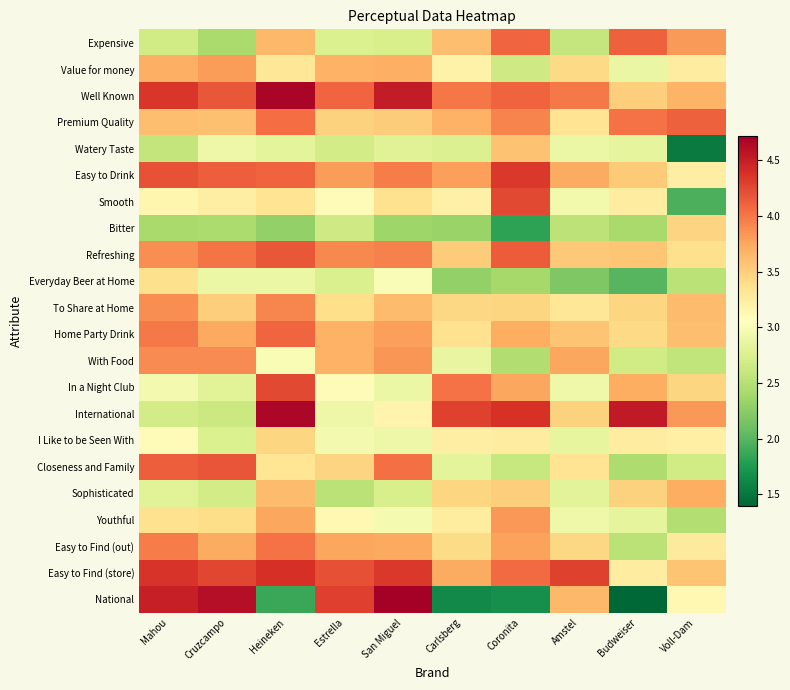

Reading left to right, extract all data points from this chart.

Expensive: Mahou=2.7	Cruzcampo=2.4	Heineken=3.7	Estrella=2.8	San Miguel=2.7	Carlsberg=3.6	Coronita=4.1	Amstel=2.6	Budweiser=4.1	Voll-Dam=3.8
Value for money: Mahou=3.7	Cruzcampo=3.8	Heineken=3.3	Estrella=3.7	San Miguel=3.7	Carlsberg=3.2	Coronita=2.7	Amstel=3.4	Budweiser=2.9	Voll-Dam=3.2
Well Known: Mahou=4.4	Cruzcampo=4.2	Heineken=4.7	Estrella=4.1	San Miguel=4.5	Carlsberg=4.0	Coronita=4.1	Amstel=4.0	Budweiser=3.5	Voll-Dam=3.7
Premium Quality: Mahou=3.6	Cruzcampo=3.6	Heineken=4.0	Estrella=3.5	San Miguel=3.5	Carlsberg=3.7	Coronita=3.9	Amstel=3.3	Budweiser=4.0	Voll-Dam=4.1
Watery Taste: Mahou=2.6	Cruzcampo=2.9	Heineken=2.8	Estrella=2.7	San Miguel=2.8	Carlsberg=2.8	Coronita=3.6	Amstel=2.9	Budweiser=2.8	Voll-Dam=1.5
Easy to Drink: Mahou=4.2	Cruzcampo=4.1	Heineken=4.1	Estrella=3.8	San Miguel=4.0	Carlsberg=3.8	Coronita=4.3	Amstel=3.7	Budweiser=3.5	Voll-Dam=3.2
Smooth: Mahou=3.2	Cruzcampo=3.2	Heineken=3.3	Estrella=3.1	San Miguel=3.4	Carlsberg=3.2	Coronita=4.2	Amstel=2.9	Budweiser=3.2	Voll-Dam=1.9
Bitter: Mahou=2.4	Cruzcampo=2.4	Heineken=2.3	Estrella=2.7	San Miguel=2.4	Carlsberg=2.3	Coronita=1.8	Amstel=2.5	Budweiser=2.4	Voll-Dam=3.5
Refreshing: Mahou=3.9	Cruzcampo=4.0	Heineken=4.2	Estrella=3.9	San Miguel=4.0	Carlsberg=3.5	Coronita=4.1	Amstel=3.5	Budweiser=3.6	Voll-Dam=3.4
Everyday Beer at Home: Mahou=3.4	Cruzcampo=2.9	Heineken=2.9	Estrella=2.7	San Miguel=3.0	Carlsberg=2.3	Coronita=2.4	Amstel=2.2	Budweiser=2.0	Voll-Dam=2.5
To Share at Home: Mahou=3.9	Cruzcampo=3.5	Heineken=3.9	Estrella=3.4	San Miguel=3.6	Carlsberg=3.4	Coronita=3.4	Amstel=3.3	Budweiser=3.5	Voll-Dam=3.6
Home Party Drink: Mahou=4.0	Cruzcampo=3.7	Heineken=4.1	Estrella=3.7	San Miguel=3.8	Carlsberg=3.4	Coronita=3.7	Amstel=3.6	Budweiser=3.4	Voll-Dam=3.6
With Food: Mahou=3.9	Cruzcampo=3.9	Heineken=3.0	Estrella=3.7	San Miguel=3.8	Carlsberg=2.9	Coronita=2.5	Amstel=3.8	Budweiser=2.7	Voll-Dam=2.6
In a Night Club: Mahou=3.0	Cruzcampo=2.8	Heineken=4.2	Estrella=3.1	San Miguel=2.9	Carlsberg=4.0	Coronita=3.8	Amstel=2.9	Budweiser=3.7	Voll-Dam=3.4
International: Mahou=2.7	Cruzcampo=2.6	Heineken=4.7	Estrella=2.9	San Miguel=3.2	Carlsberg=4.3	Coronita=4.4	Amstel=3.5	Budweiser=4.5	Voll-Dam=3.8
I Like to be Seen With: Mahou=3.1	Cruzcampo=2.7	Heineken=3.5	Estrella=3.0	San Miguel=2.9	Carlsberg=3.2	Coronita=3.2	Amstel=2.9	Budweiser=3.2	Voll-Dam=3.2
Closeness and Family: Mahou=4.1	Cruzcampo=4.2	Heineken=3.3	Estrella=3.5	San Miguel=4.0	Carlsberg=2.8	Coronita=2.6	Amstel=3.3	Budweiser=2.4	Voll-Dam=2.7
Sophisticated: Mahou=2.8	Cruzcampo=2.7	Heineken=3.6	Estrella=2.5	San Miguel=2.7	Carlsberg=3.5	Coronita=3.5	Amstel=2.8	Budweiser=3.5	Voll-Dam=3.7
Youthful: Mahou=3.4	Cruzcampo=3.4	Heineken=3.8	Estrella=3.1	San Miguel=3.0	Carlsberg=3.3	Coronita=3.8	Amstel=2.9	Budweiser=2.8	Voll-Dam=2.5
Easy to Find (out): Mahou=4.0	Cruzcampo=3.7	Heineken=4.0	Estrella=3.8	San Miguel=3.7	Carlsberg=3.4	Coronita=3.8	Amstel=3.4	Budweiser=2.5	Voll-Dam=3.3
Easy to Find (store): Mahou=4.4	Cruzcampo=4.3	Heineken=4.4	Estrella=4.2	San Miguel=4.3	Carlsberg=3.7	Coronita=4.1	Amstel=4.3	Budweiser=3.2	Voll-Dam=3.6
National: Mahou=4.5	Cruzcampo=4.6	Heineken=1.9	Estrella=4.3	San Miguel=4.7	Carlsberg=1.6	Coronita=1.7	Amstel=3.6	Budweiser=1.4	Voll-Dam=3.1